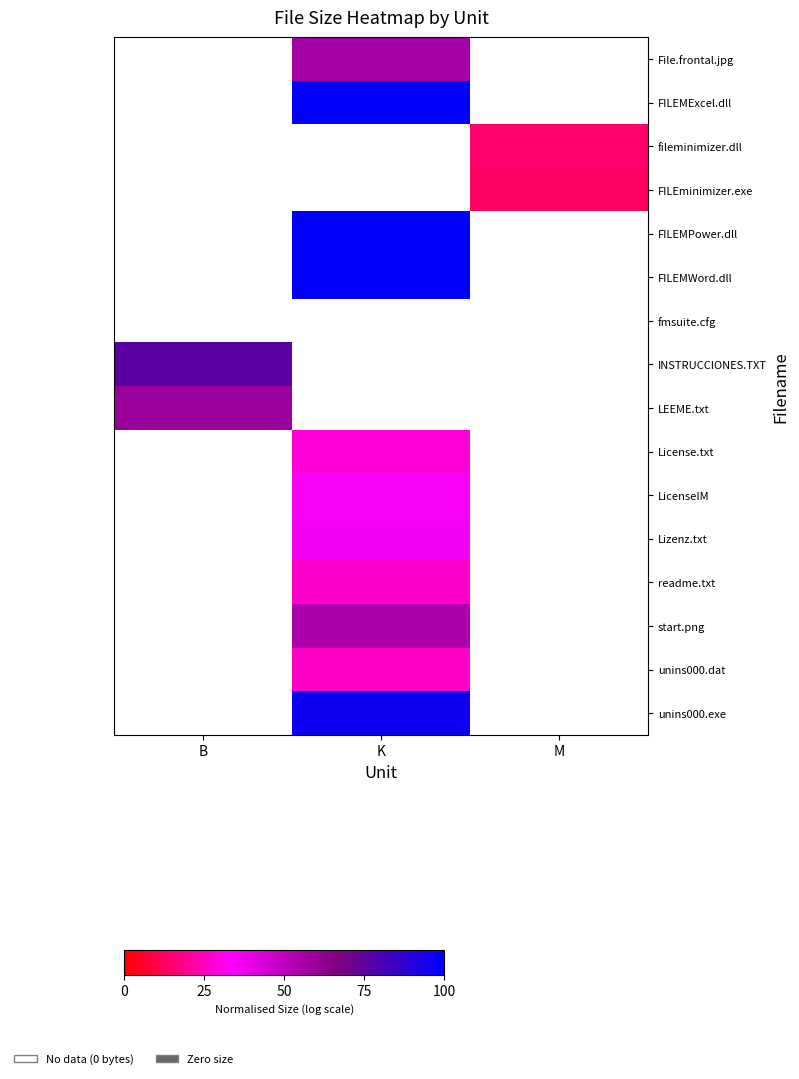

How many data points does each series have?

3